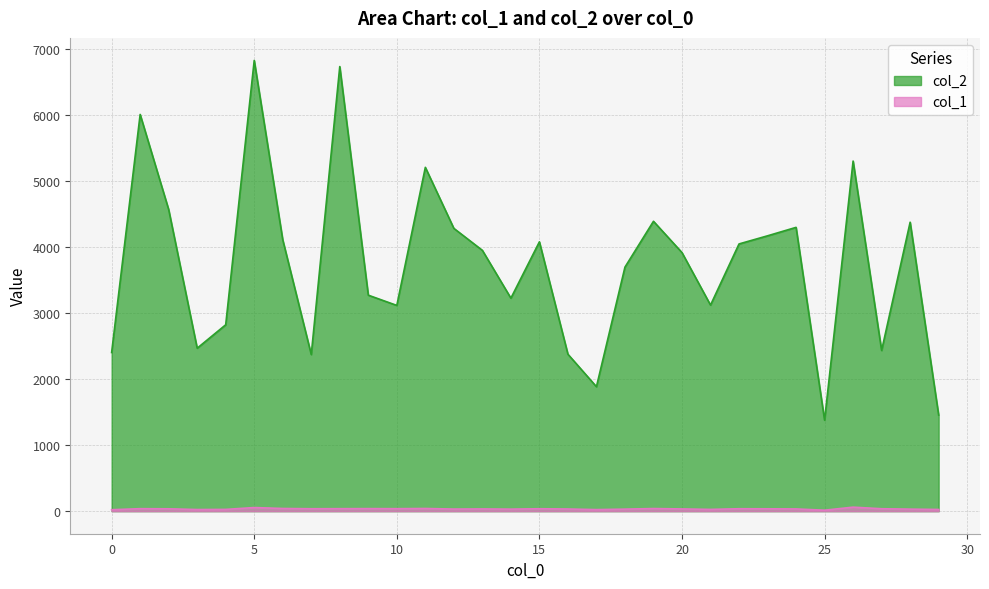

Which category has the lowest value across all series?

25